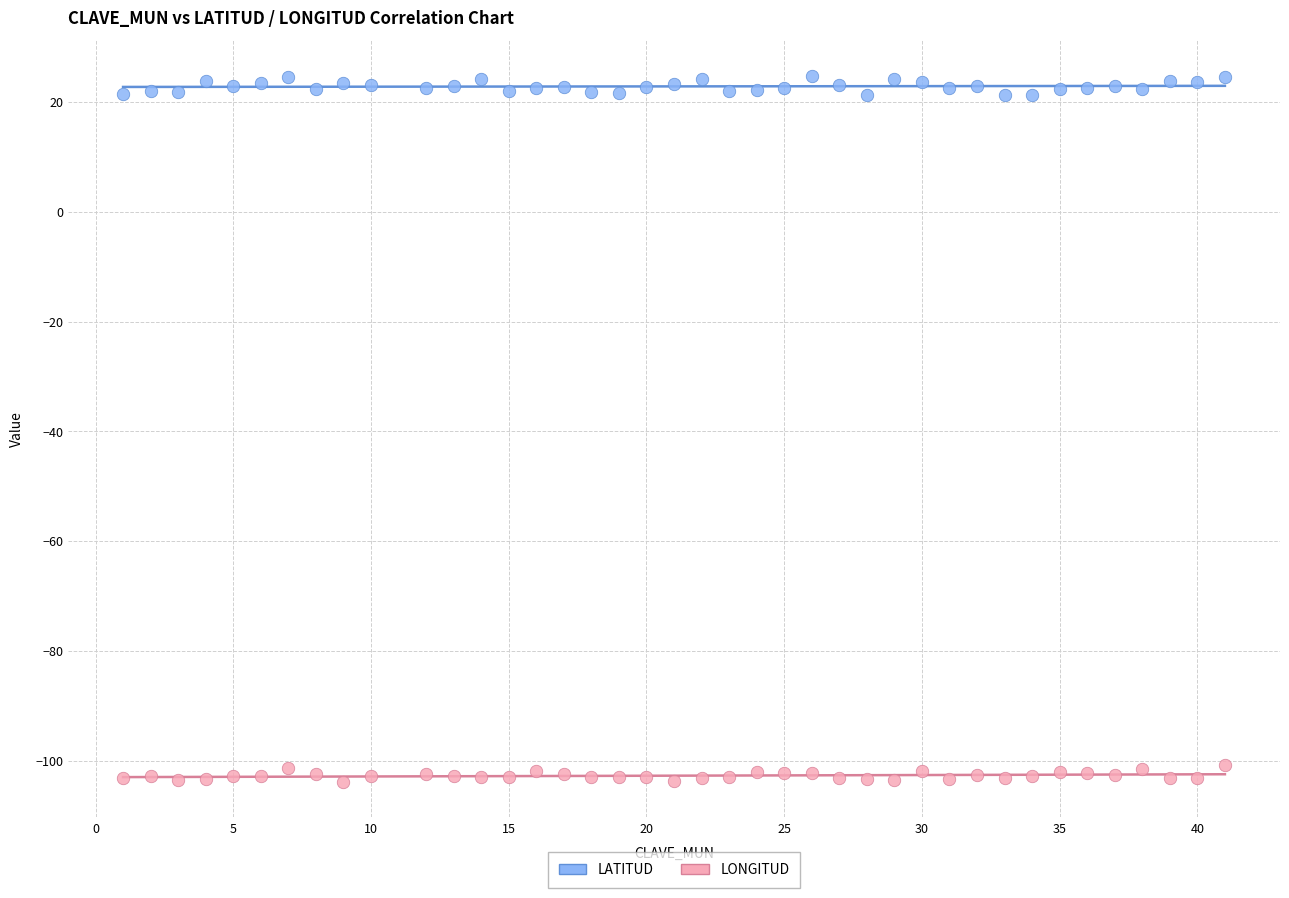

Which series contains the highest Y value?

LATITUD